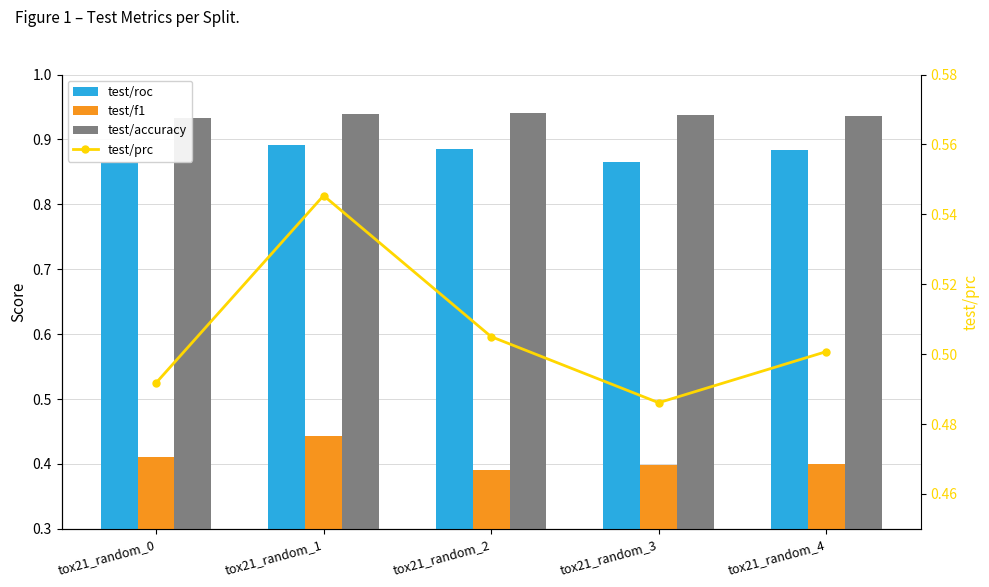

What is the value of the test/roc bar at the 2nd from the left?

0.9